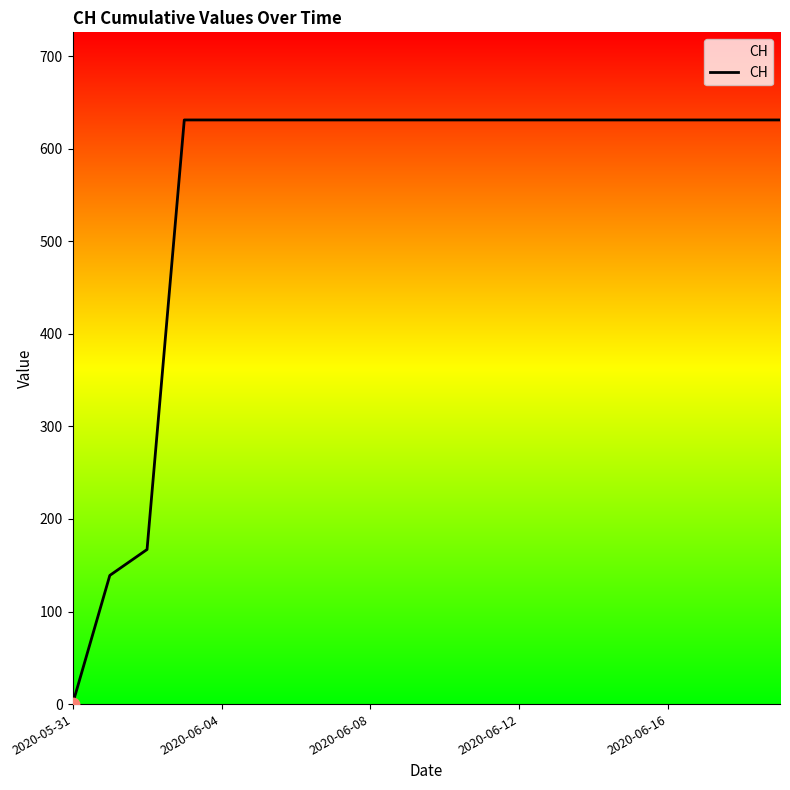

What is the maximum value shown in the chart?

631